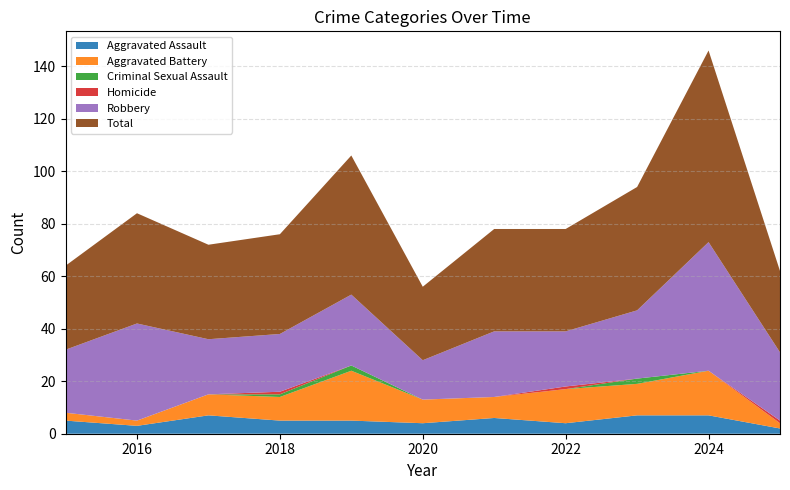

Reading right to left, what are all the values shown in this chart?

Aggravated Assault: 2	7	7	4	6	4	5	5	7	3	5
Aggravated Battery: 2	17	12	13	8	9	19	9	8	2	3
Criminal Sexual Assault: 0	0	2	0	0	0	2	1	0	0	0
Homicide: 1	0	0	1	0	0	0	1	0	0	0
Robbery: 26	49	26	21	25	15	27	22	21	37	24
Total: 31	73	47	39	39	28	53	38	36	42	32